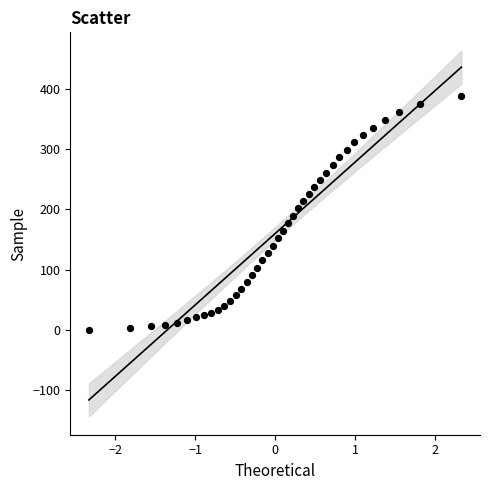

What is the range of X values (max minus min)?

4.7